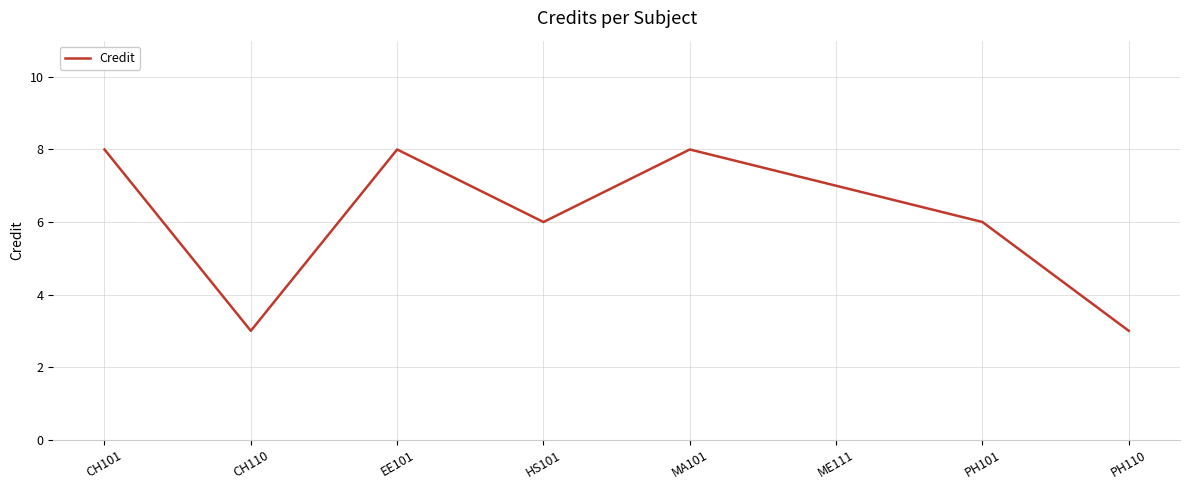

How many interior local valleys (lower than both neighbors) does the data have?

2